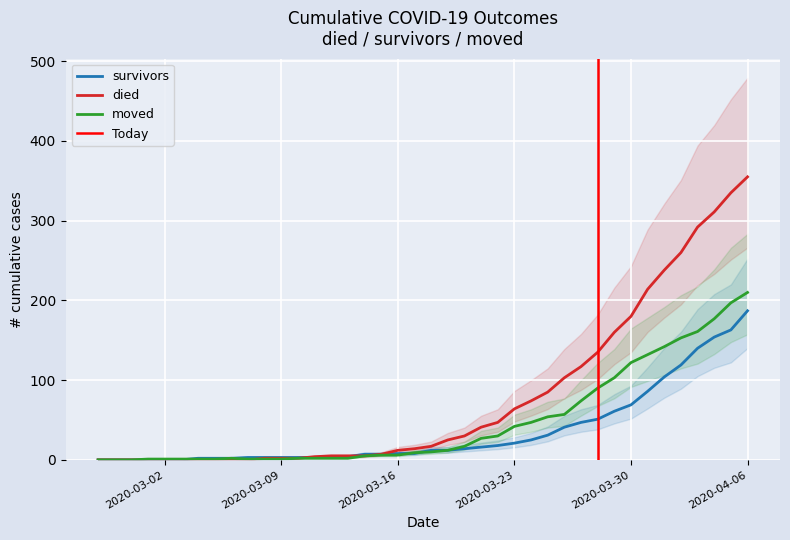

What position from the right is 2020-03-02?

36